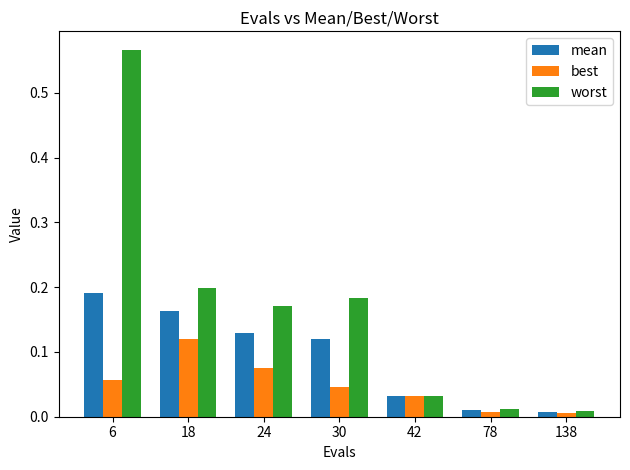

Which category has the highest value across all series?

6